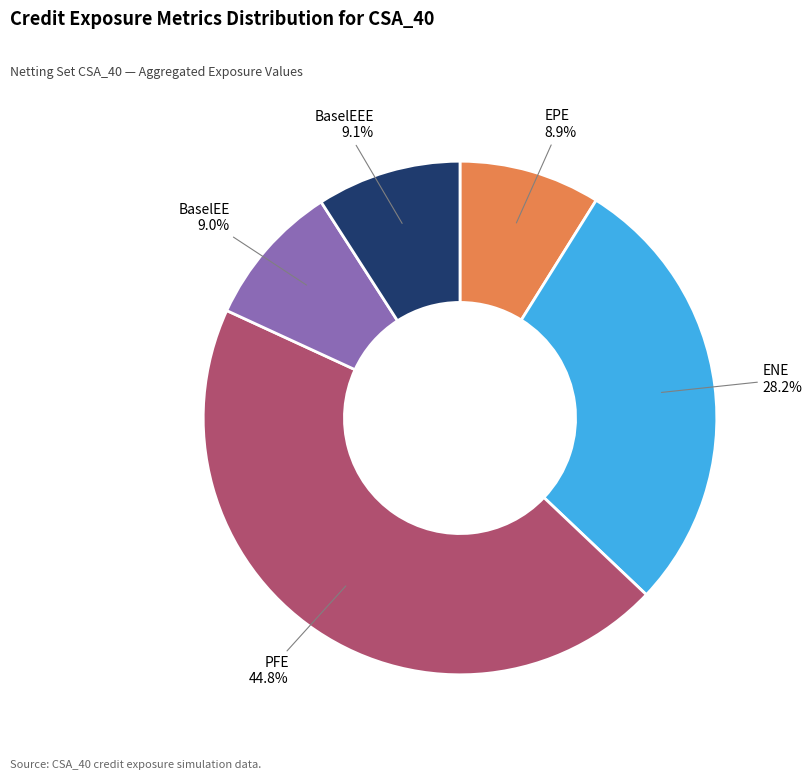

Is there a majority slice in this chart?

No